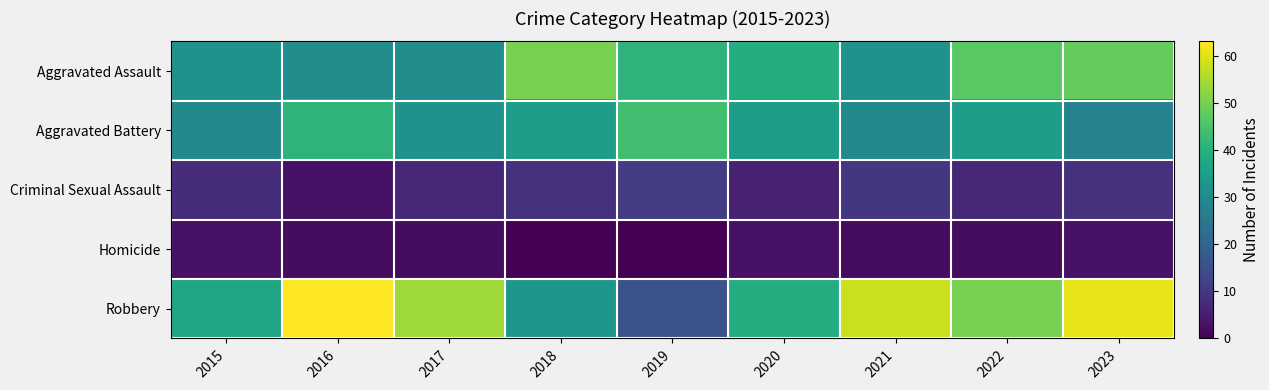

What is the total value across all series at 2023?

149